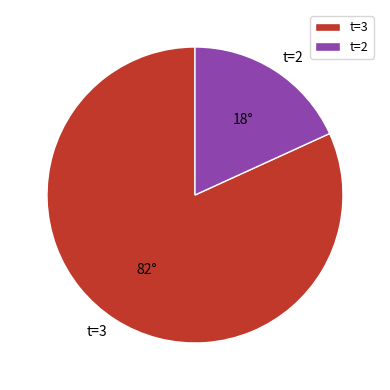

Which category has the smallest portion of the pie?

t=2